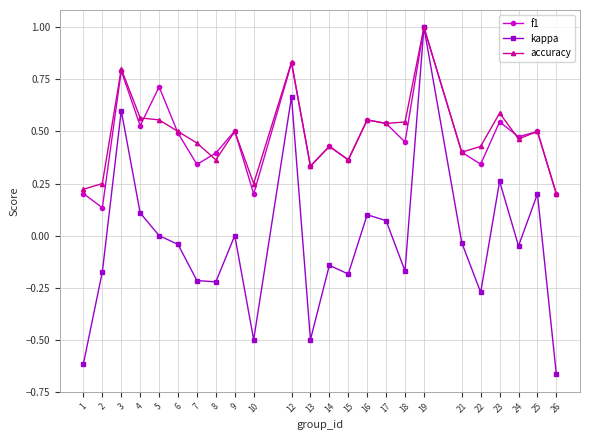

At which category is the sum across all series the highest?

19